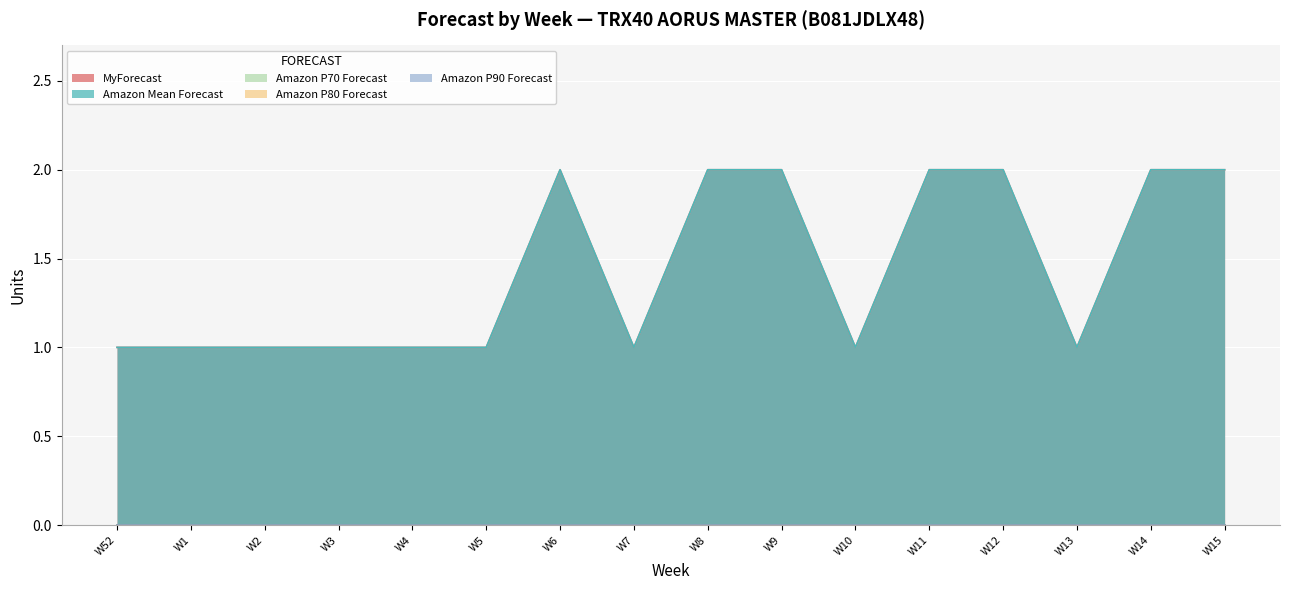

Reading right to left, extract all data points from this chart.

MyForecast: W15=2	W14=2	W13=1	W12=2	W11=2	W10=1	W9=2	W8=2	W7=1	W6=2	W5=1	W4=1	W3=1	W2=1	W1=1	W52=1
Amazon Mean Forecast: W15=2	W14=2	W13=1	W12=2	W11=2	W10=1	W9=2	W8=2	W7=1	W6=2	W5=1	W4=1	W3=1	W2=1	W1=1	W52=1
Amazon P70 Forecast: W15=0	W14=0	W13=0	W12=0	W11=0	W10=0	W9=0	W8=0	W7=0	W6=0	W5=0	W4=0	W3=0	W2=0	W1=0	W52=0
Amazon P80 Forecast: W15=0	W14=0	W13=0	W12=0	W11=0	W10=0	W9=0	W8=0	W7=0	W6=0	W5=0	W4=0	W3=0	W2=0	W1=0	W52=0
Amazon P90 Forecast: W15=0	W14=0	W13=0	W12=0	W11=0	W10=0	W9=0	W8=0	W7=0	W6=0	W5=0	W4=0	W3=0	W2=0	W1=0	W52=0